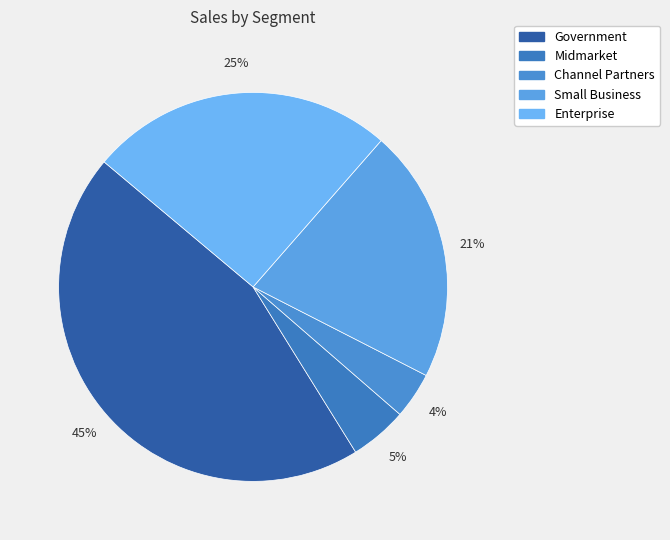

Count the number of slices in the pie.

5